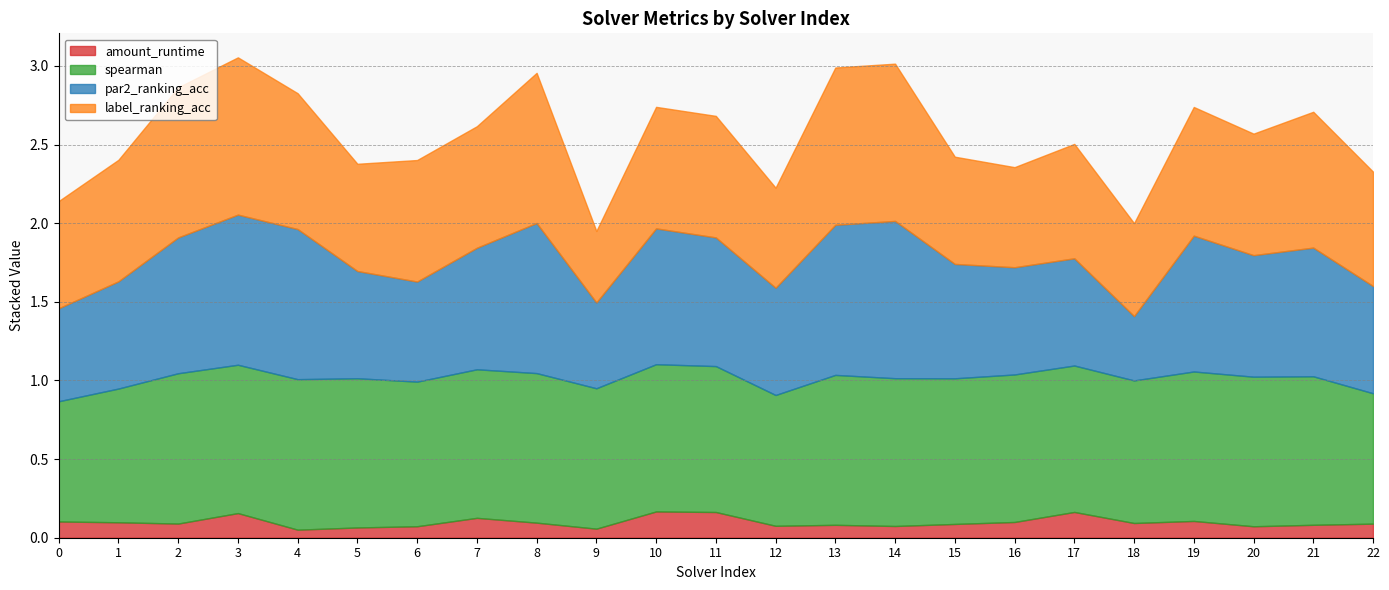

What is the sum of all label_ranking_acc values?

17.9